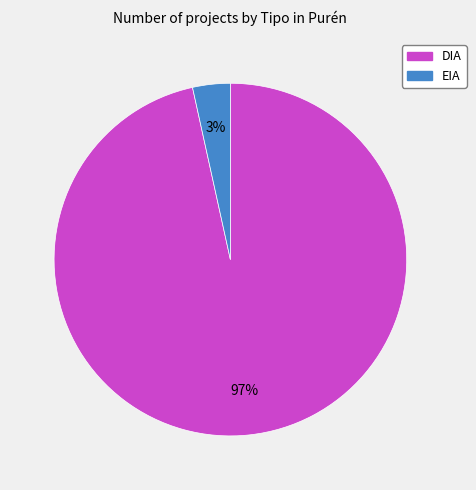

To the nearest percent, what is the combined percentage of EIA and DIA?

100%